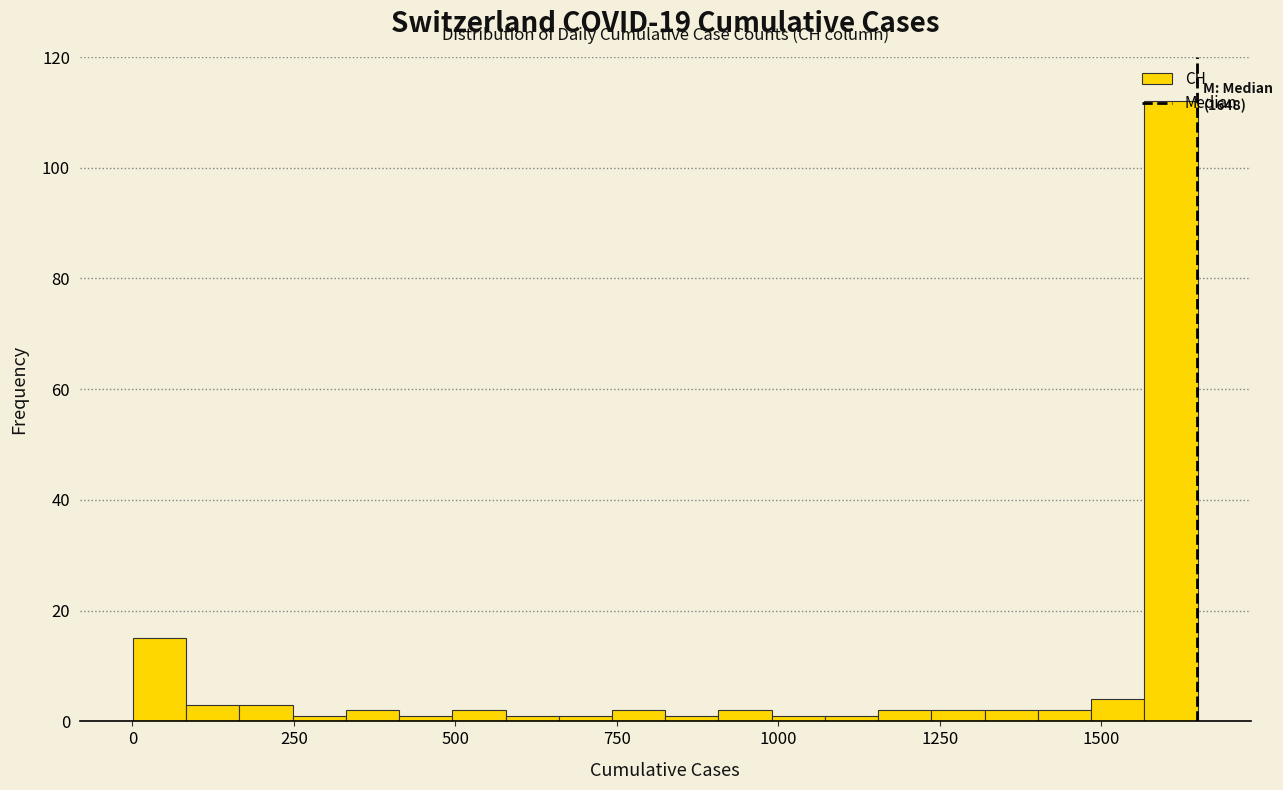

Read against the x-axis, roughly where is the centre of the tallest bar?

1600